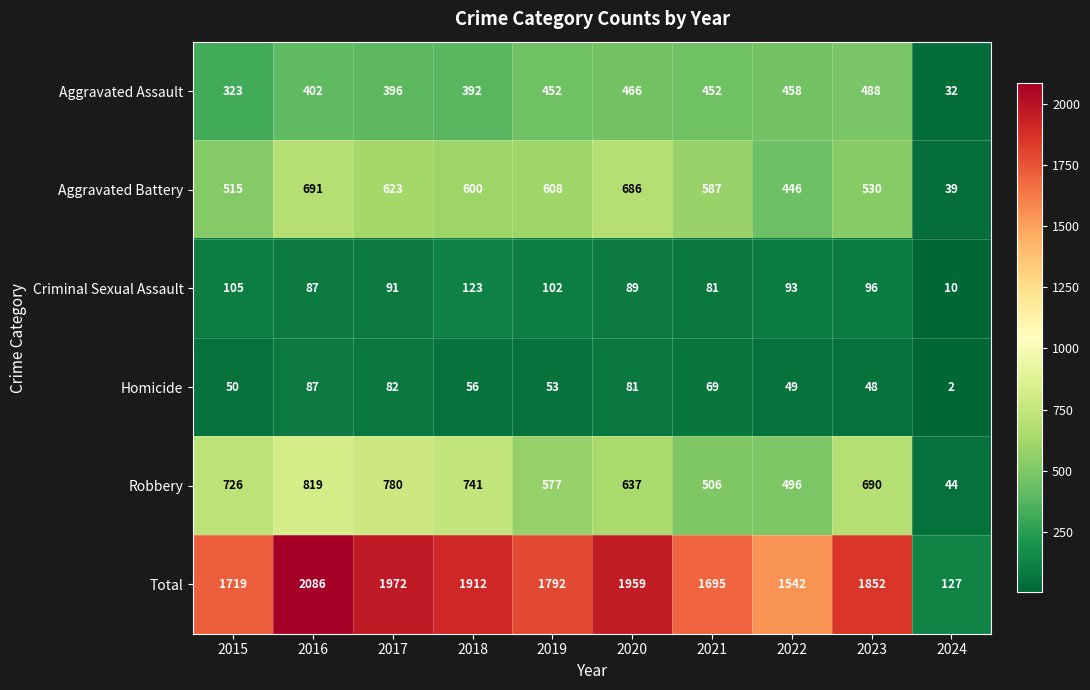

What is the sum of all Criminal Sexual Assault values?

877